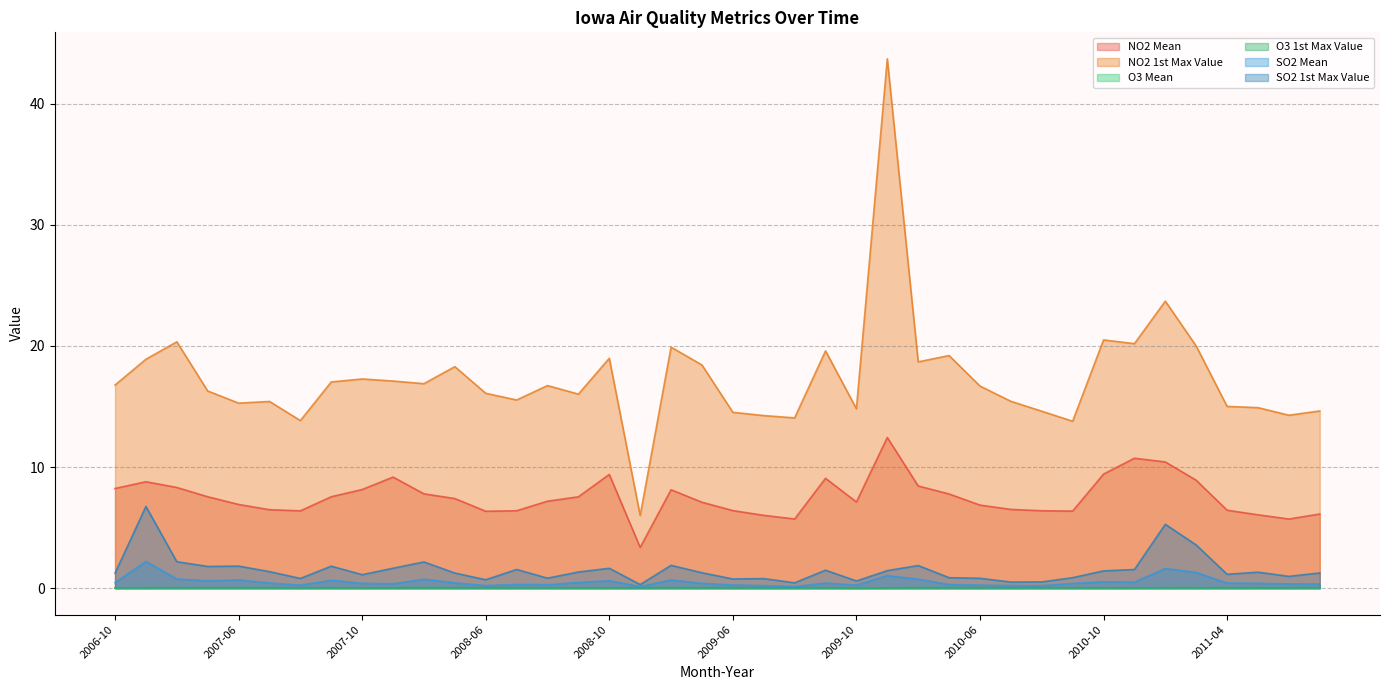

At which label does SO2 1st Max Value reach its peak?

2007-03